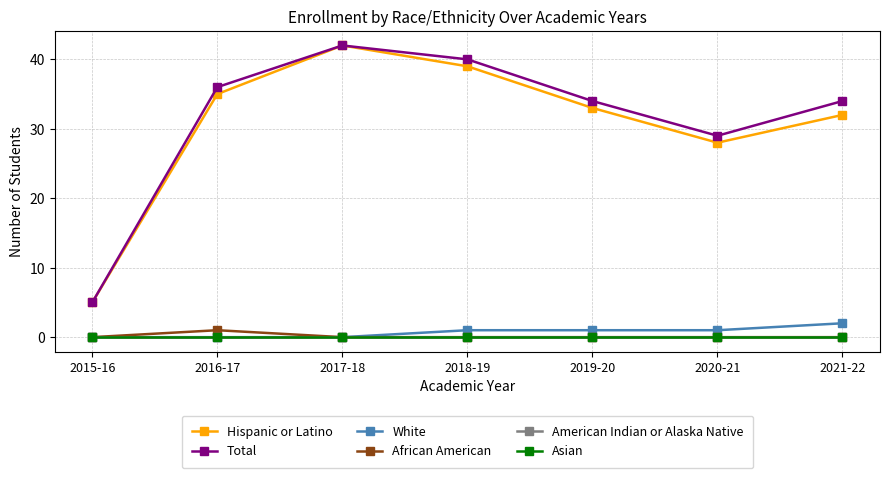

Where is African American nearest to the value 0?

2015-16